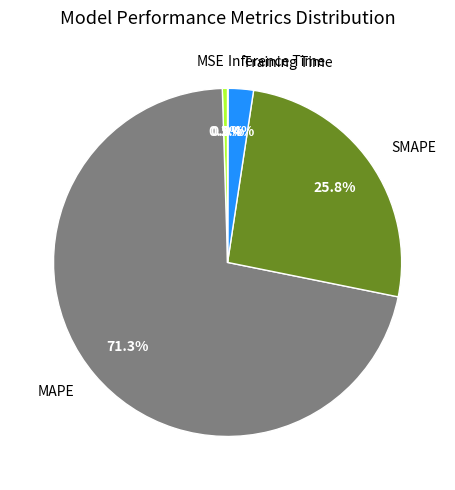

The Training Time slice represents 2% of the pie. True or false?

True